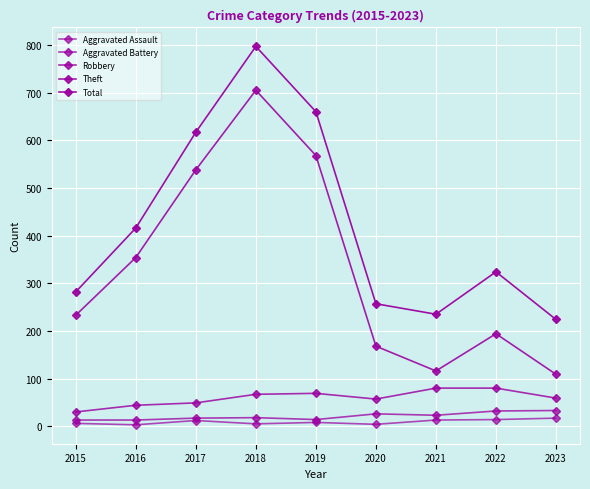

How many lines are shown in the chart?

5